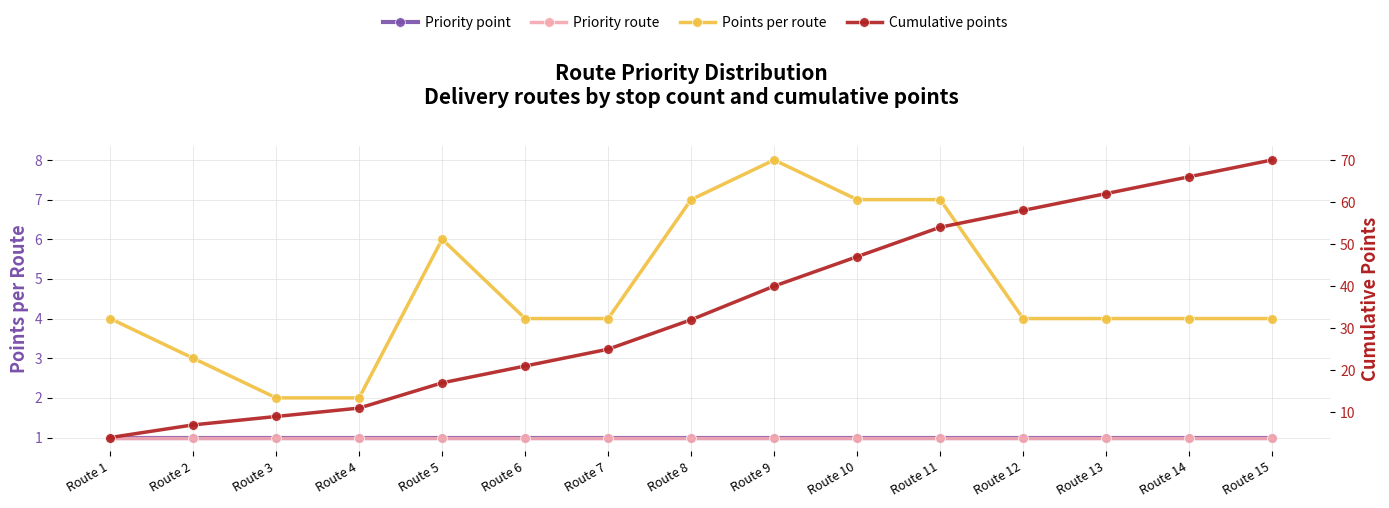

What is the minimum value for Cumulative points?

4